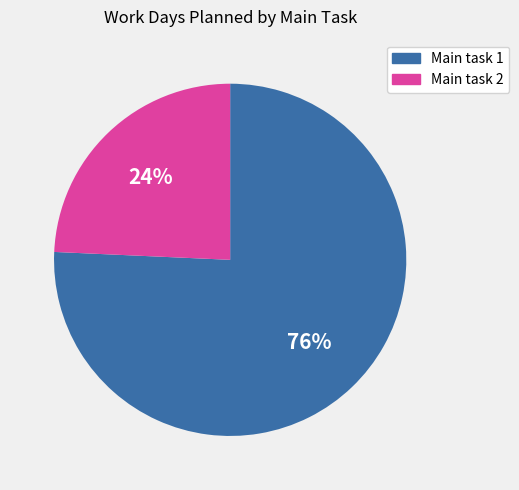

Which has a higher value, Main task 1 or Main task 2?

Main task 1